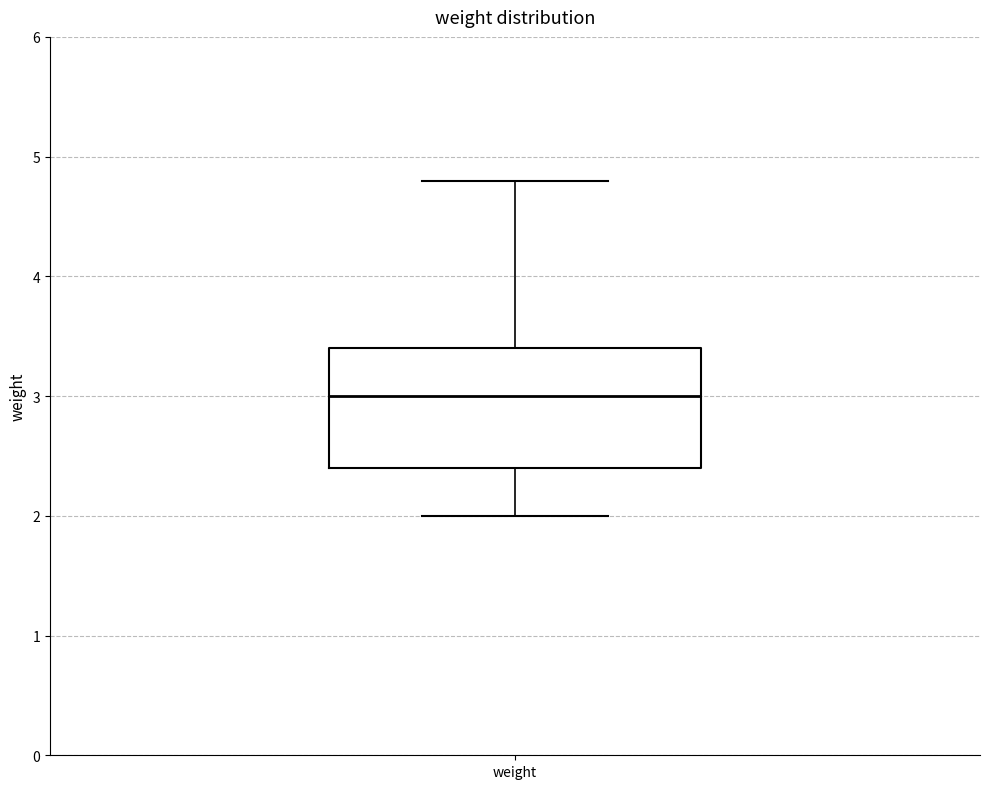

Where is the upper edge of the box for weight on the y-axis? The values are not printed on the chart, so give them approximately, as read against the axis.

3.4